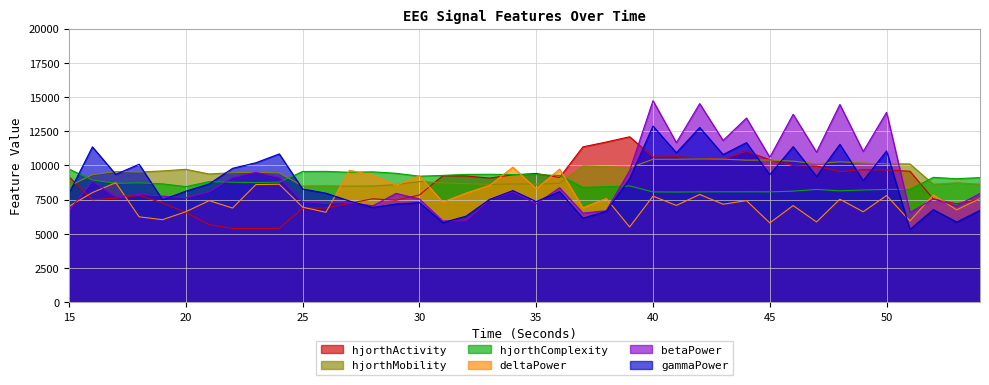

What is the approximate value of hjorthActivity_EEG at 45?

10413.9